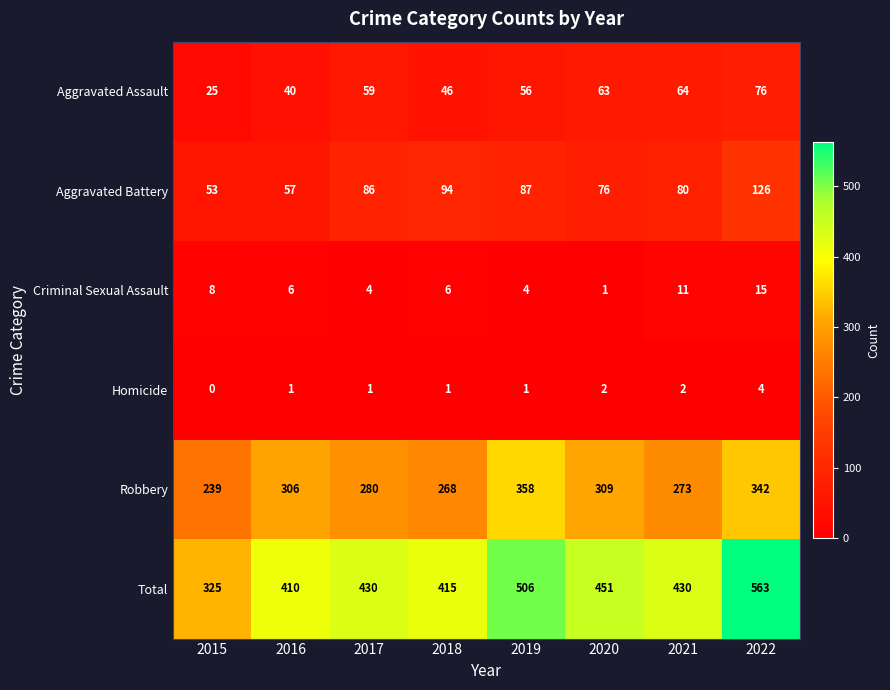

What is the difference between the second highest and minimum values in the Criminal Sexual Assault series?

10